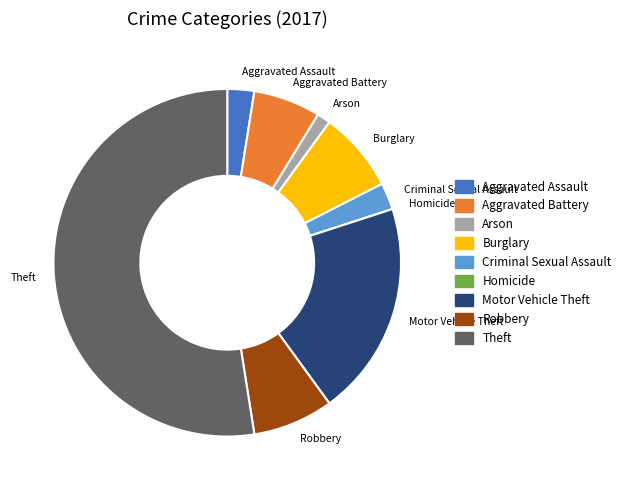

Combined, do Criminal Sexual Assault and Arson account for over 50%?

No